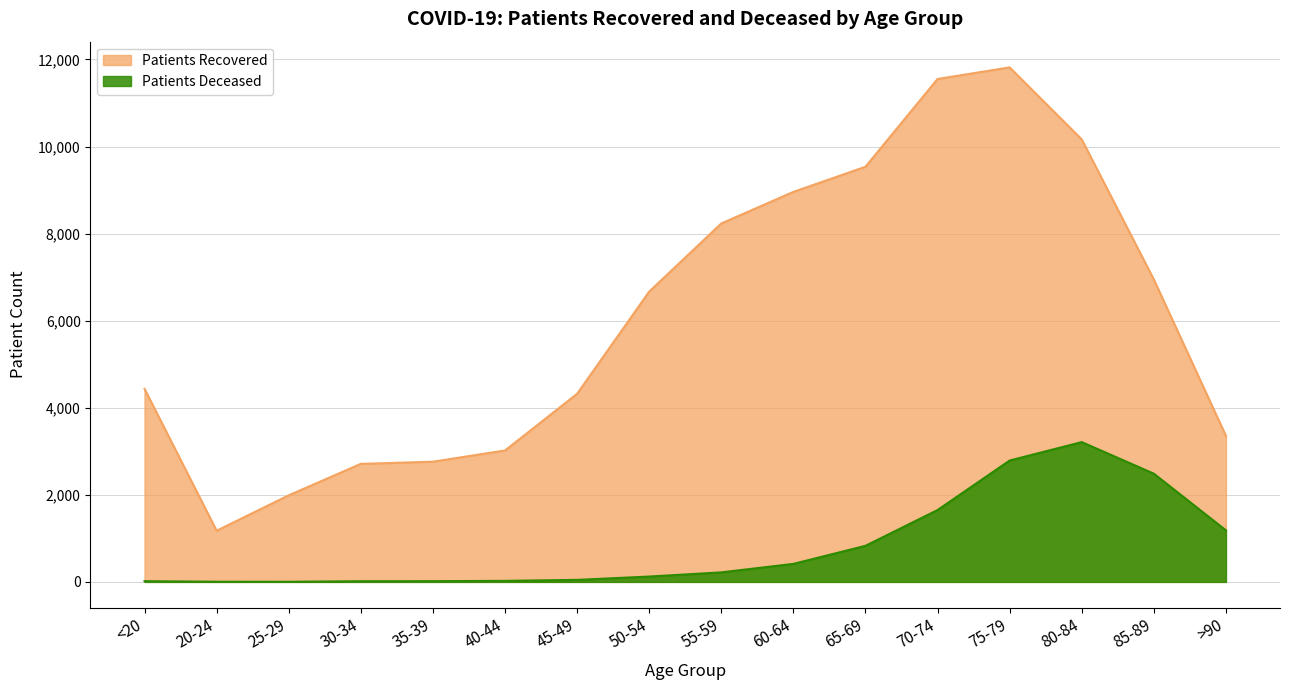

How many data points in patients_deceased are above 219?

7